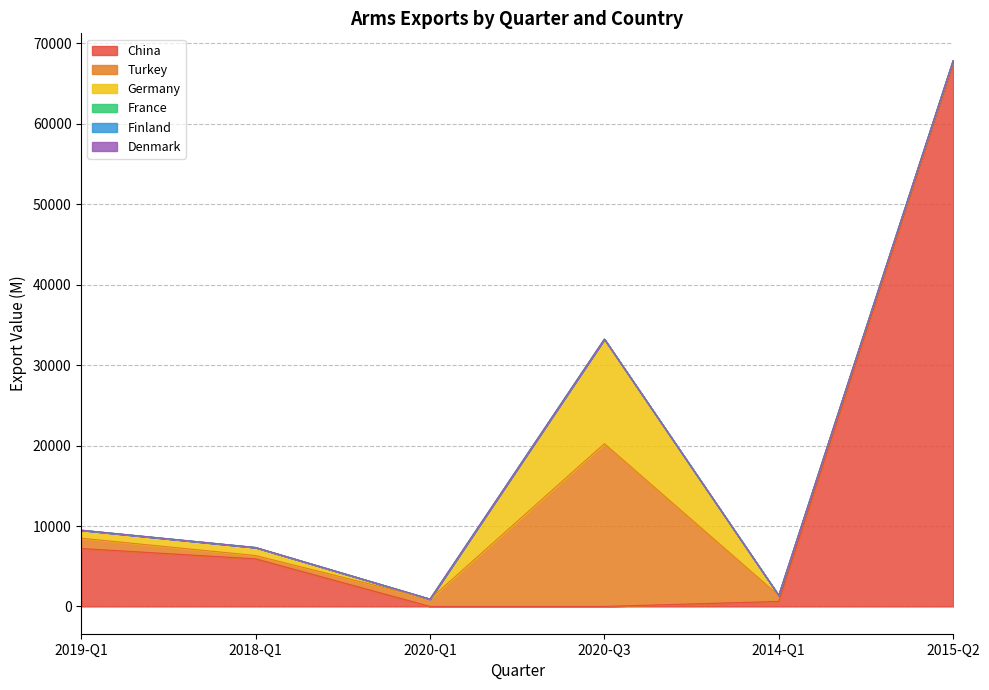

What is the difference between the second highest and second lowest values in the Germany series?

1000